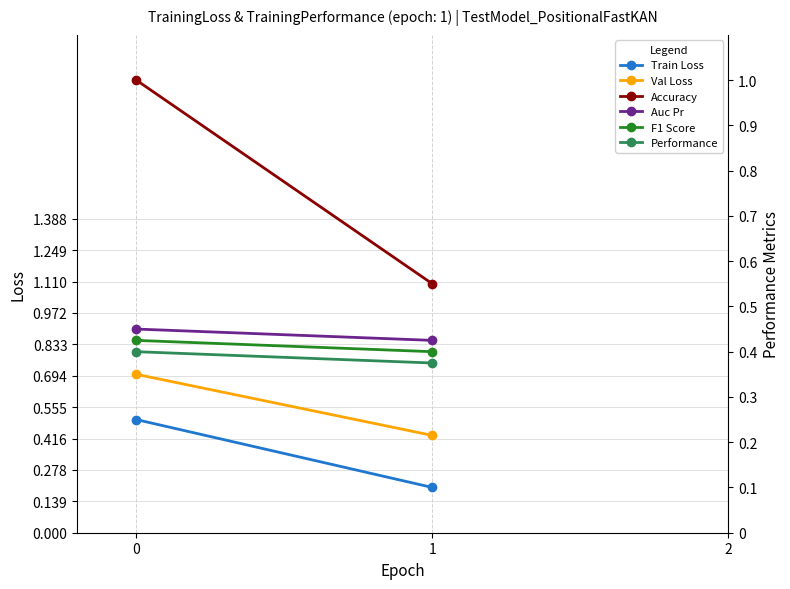

What is the value of the Col_32 (TER SEM04) point at the 2nd from the left?

0.8